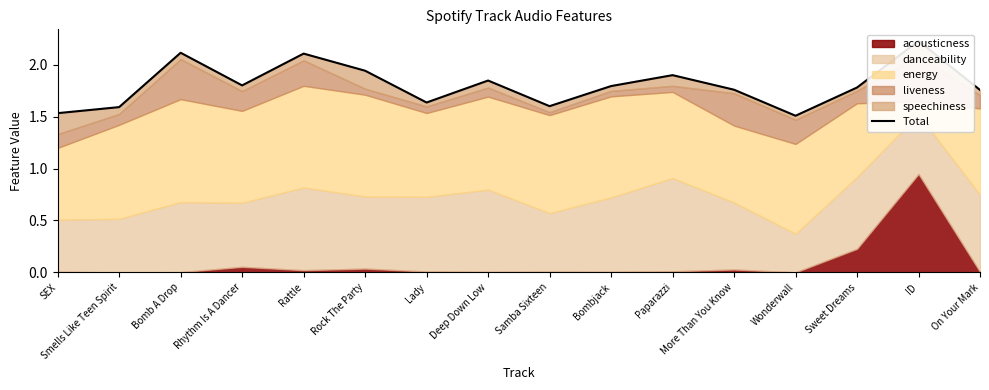

What is the value of the 6th point from the left?

1.9